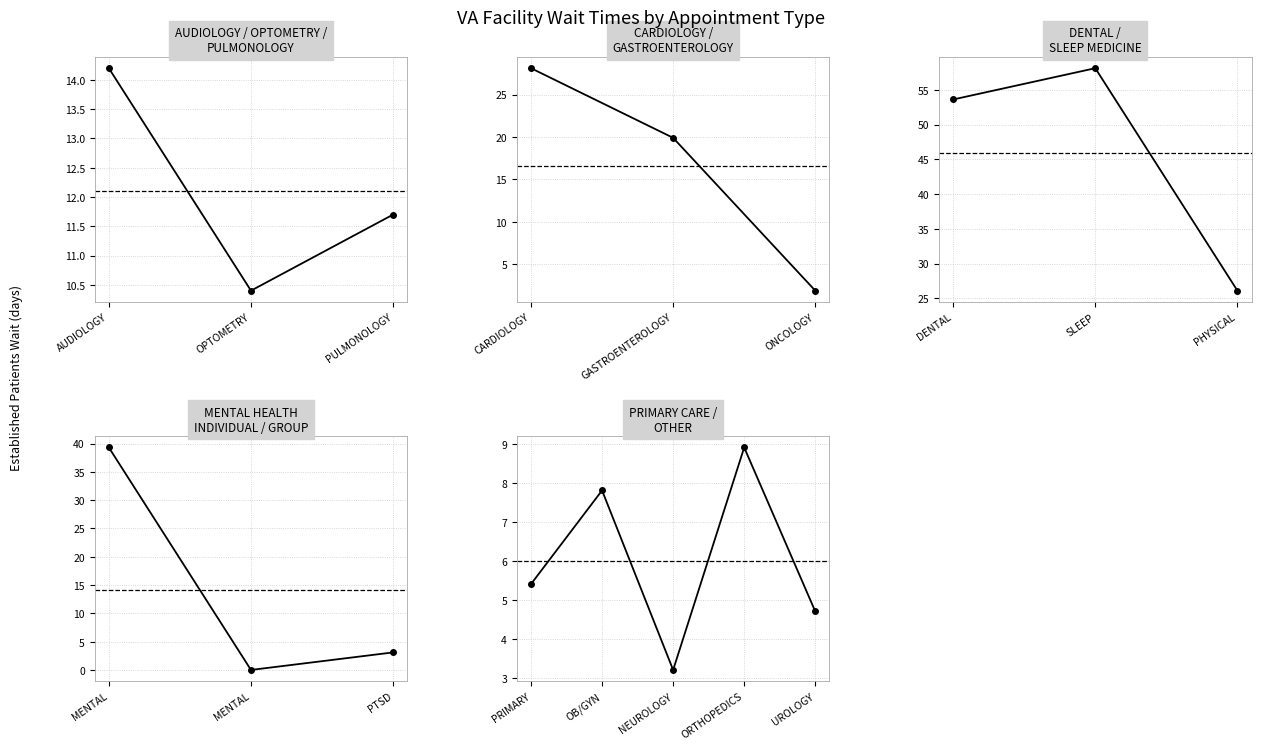

What is the sum of the values at AUDIOLOGY and GASTROENTEROLOGY?

34.1